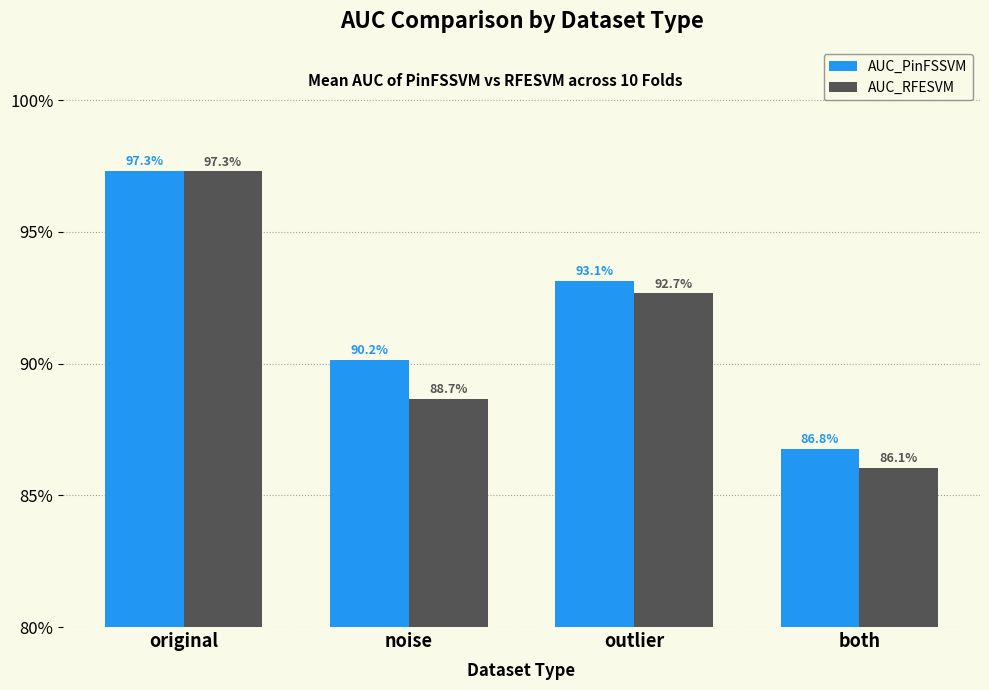

Which series has the largest total across all categories?

AUC_PinFSSVM